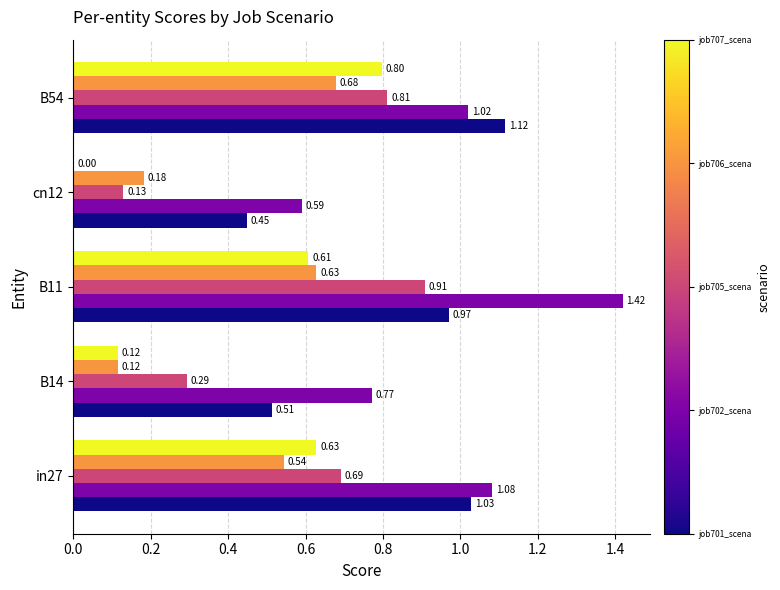

At which category is the sum across all series the highest?

B11